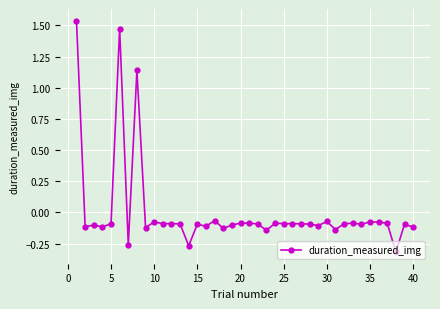

How many lines are shown in the chart?

1